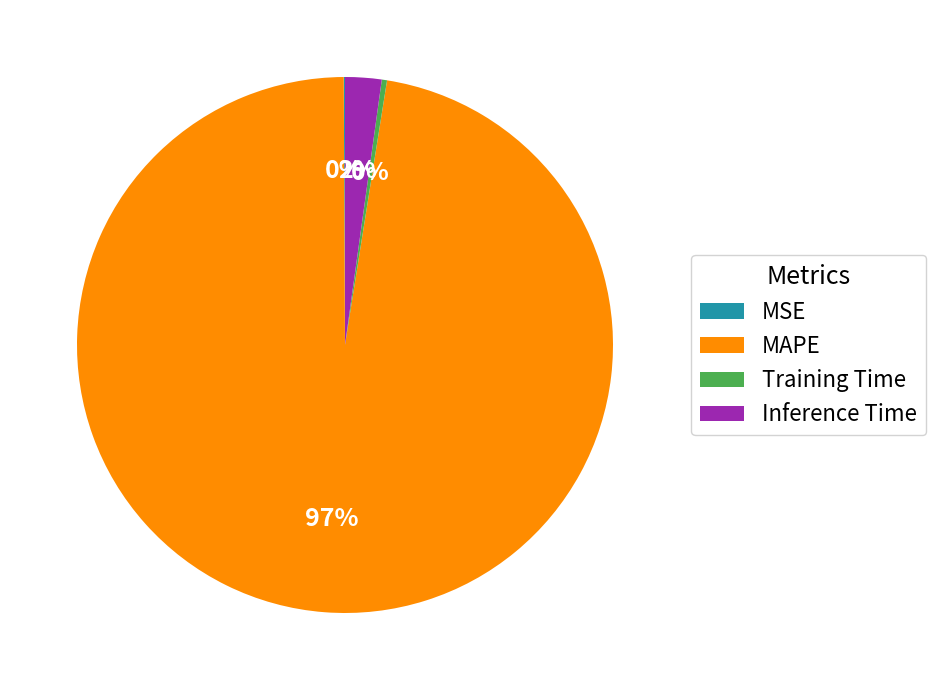

Does any single category account for the majority?

Yes